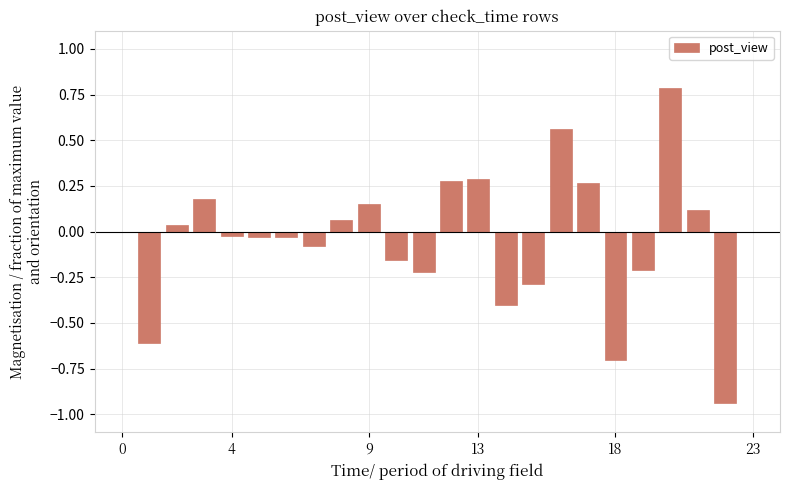

What is the maximum value shown in the chart?

0.8